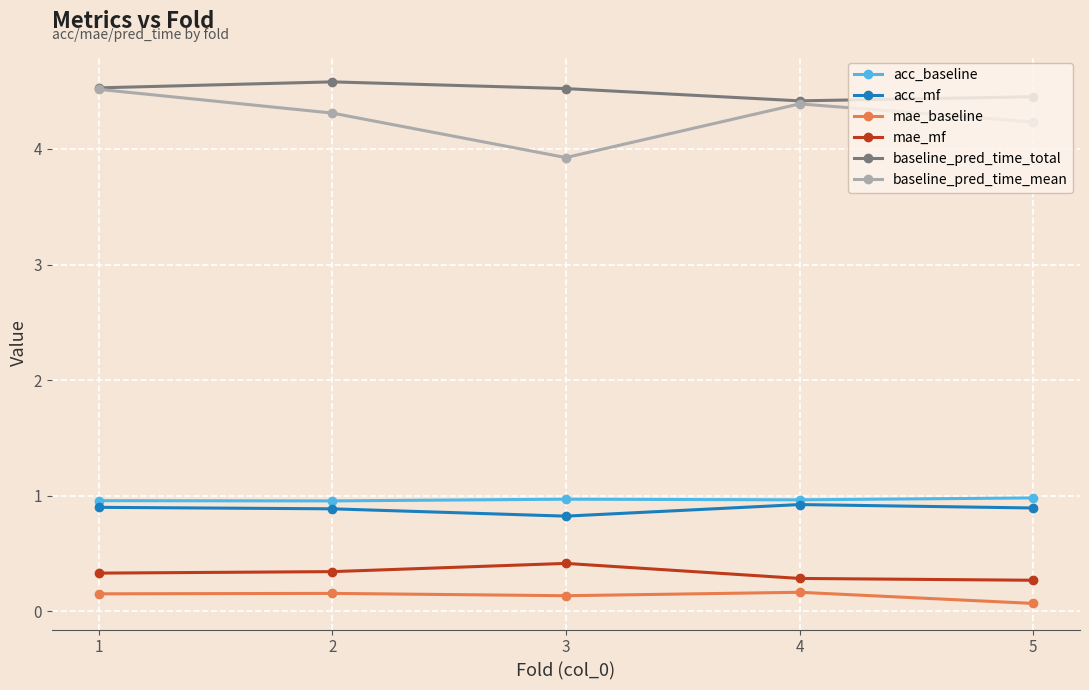

Between 1 and 4, which series saw the biggest shift?

baseline_pred_time_mean